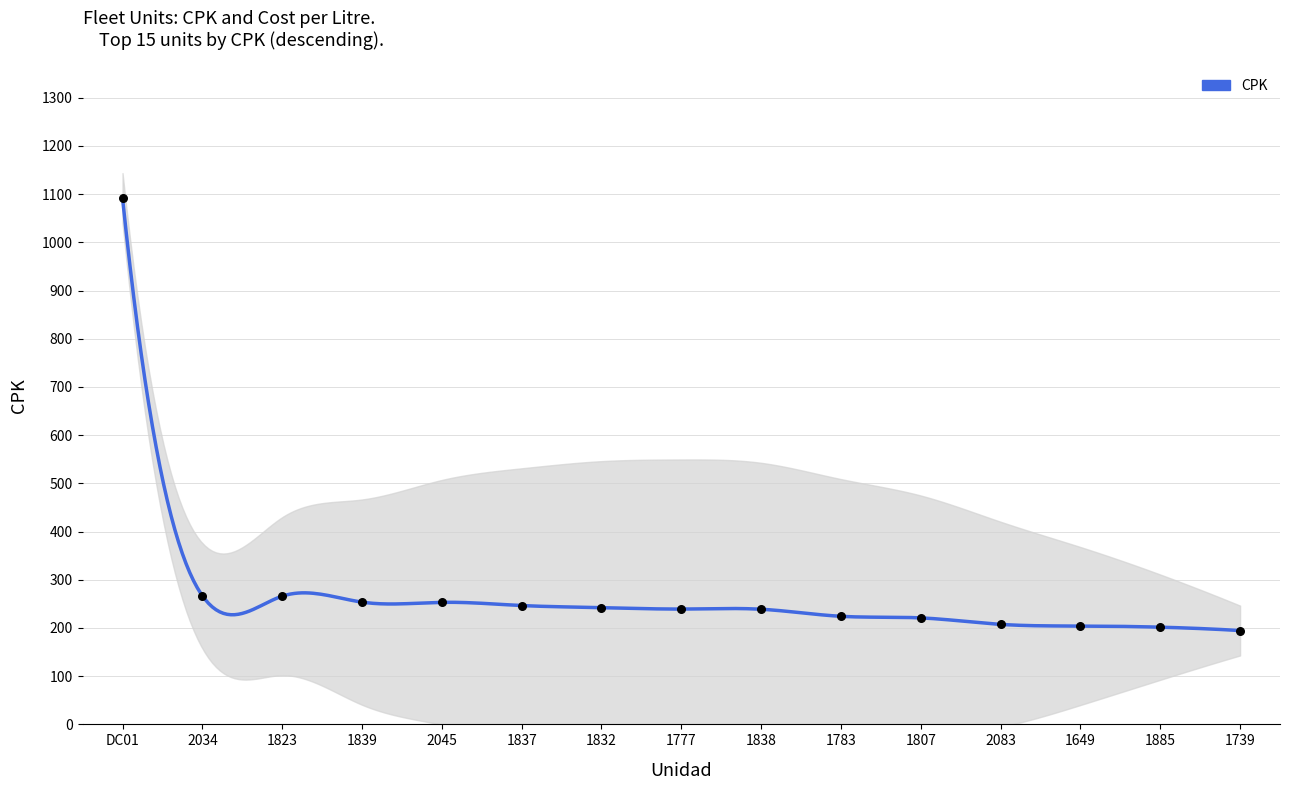

Which has a higher value, 1832 or 1777?

1832